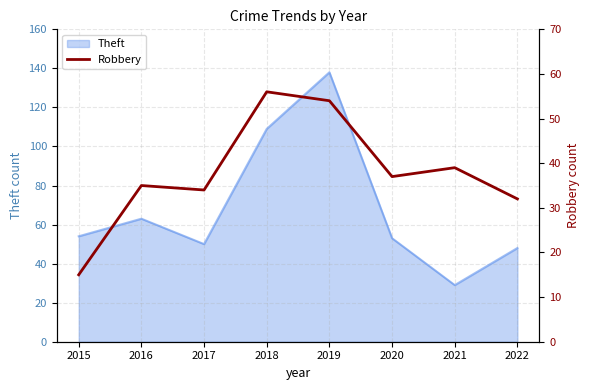

The value at 2015 is 23. True or false?

False